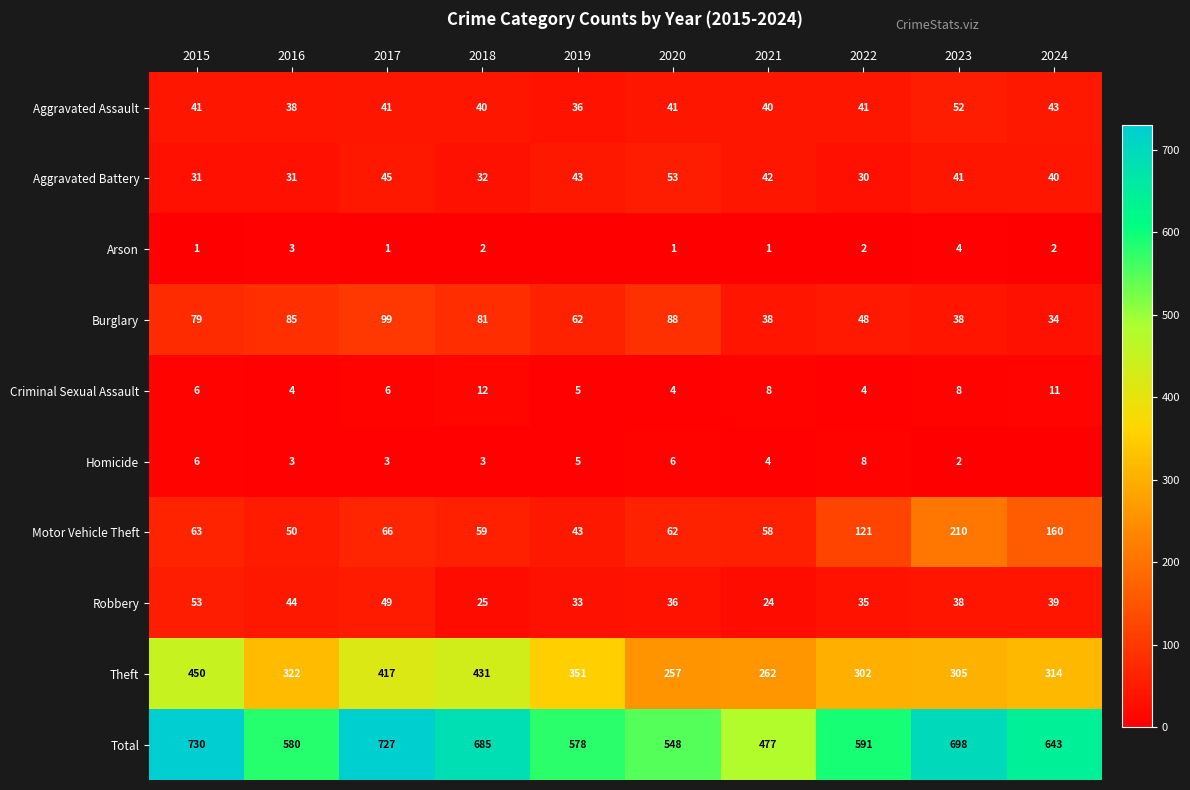

Which series changed the most between 2015 and 2022?

Theft